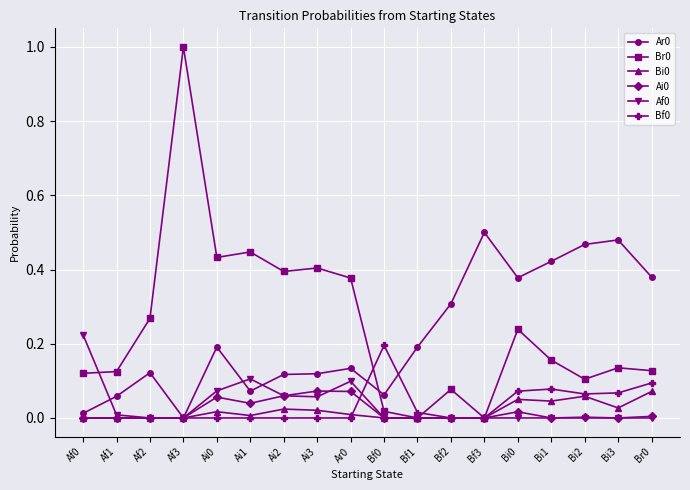

Is the value of Br0 at Bi3 greater than the value of Ai0 at Bi0?

Yes